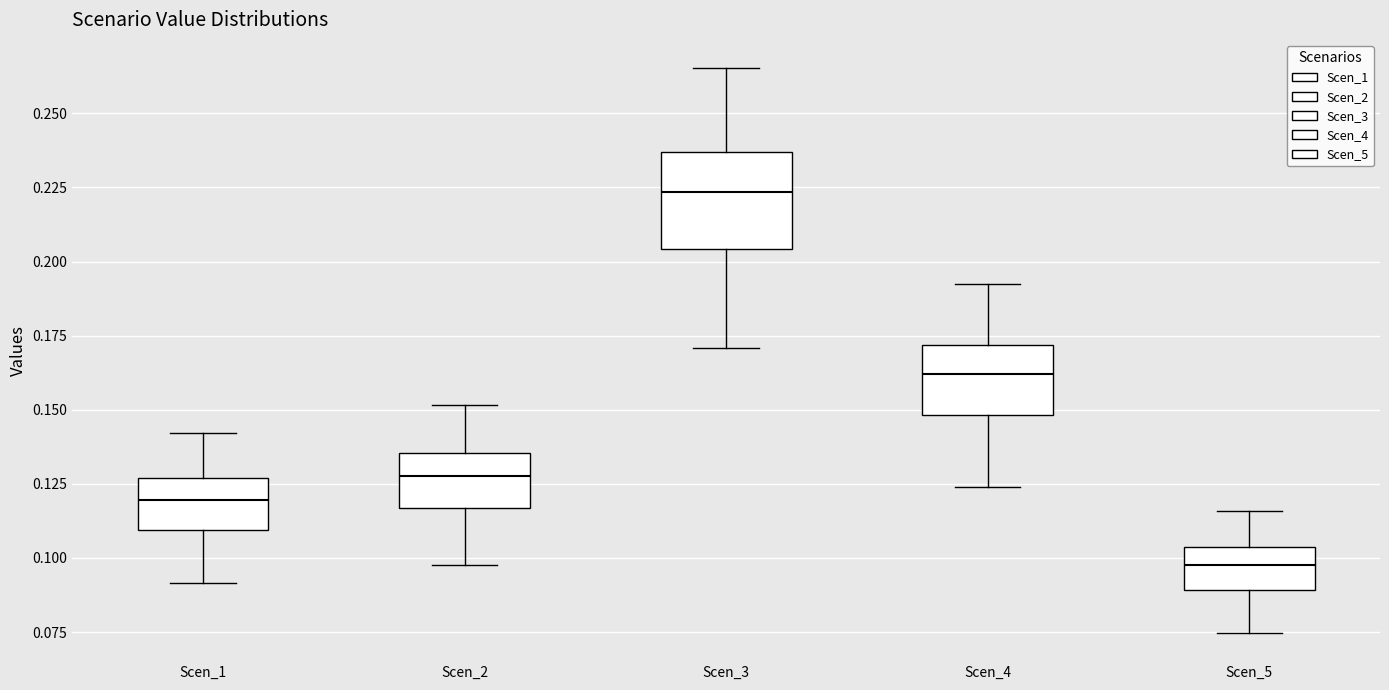

Comparing the boxes themselves (not the whiskers), which one is the tallest?

Scen_3